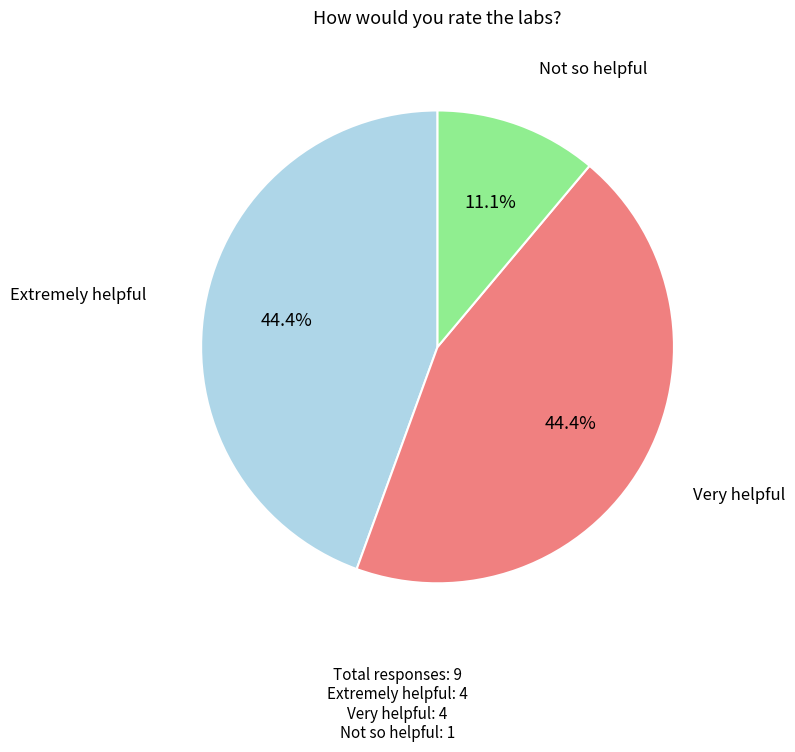

Which slice is the smallest?

Not so helpful